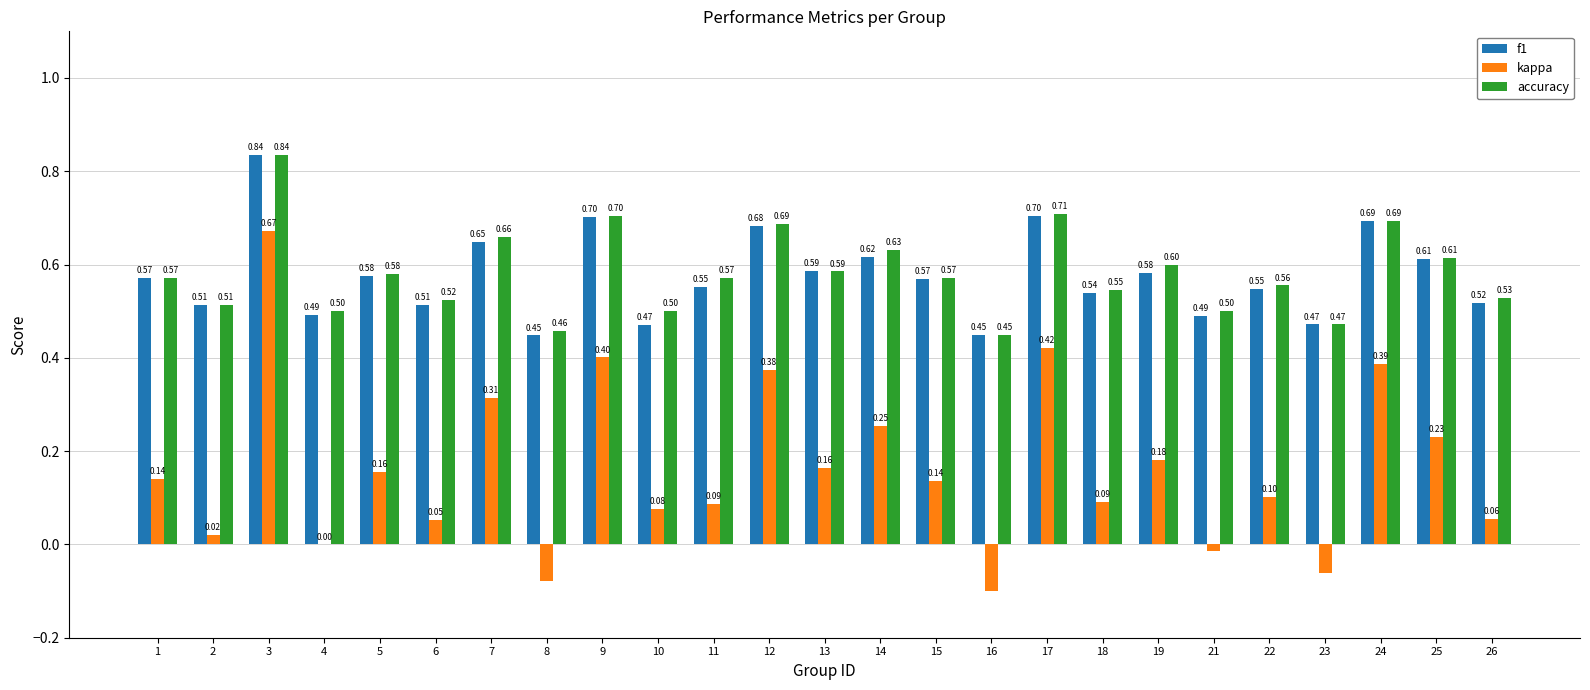

What value does the f1 series have at 18?

0.5